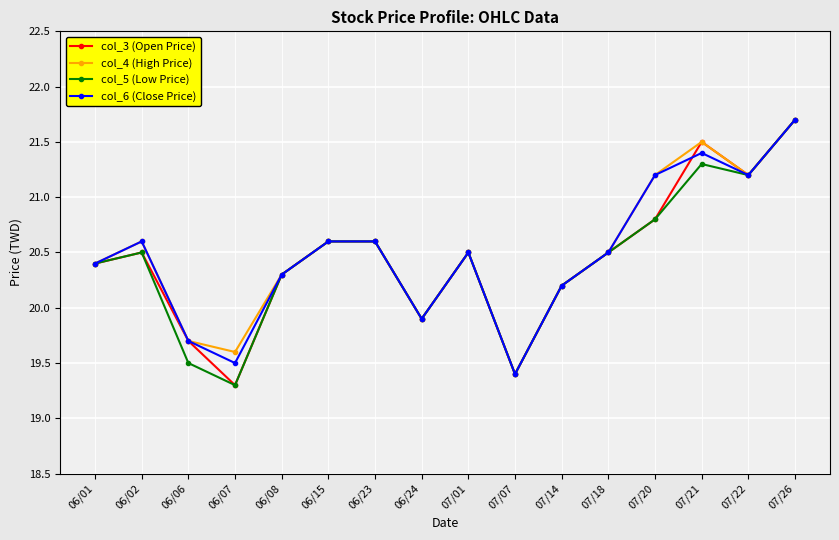

How many categories are shown in the chart?

16